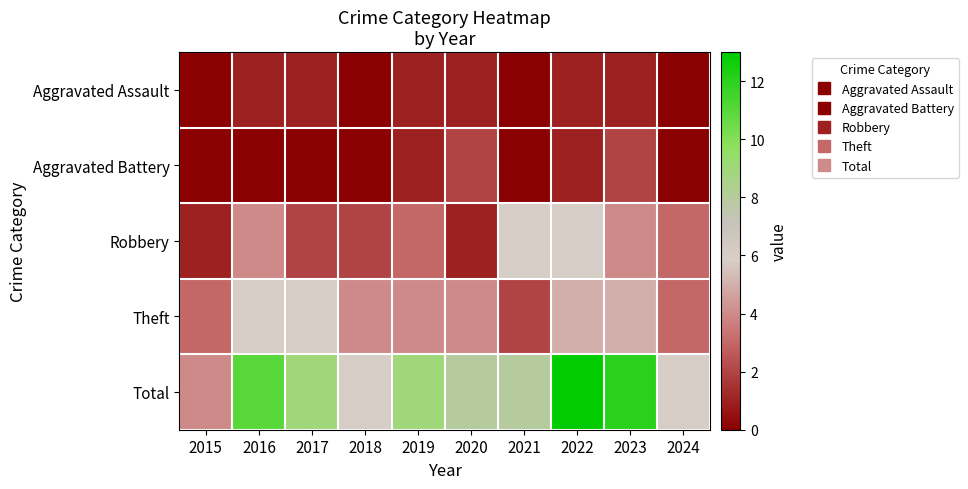

Reading left to right, transcribe all the data shown in this chart.

Aggravated Assault: 2015=0	2016=1	2017=1	2018=0	2019=1	2020=1	2021=0	2022=1	2023=1	2024=0
Aggravated Battery: 2015=0	2016=0	2017=0	2018=0	2019=1	2020=2	2021=0	2022=1	2023=2	2024=0
Robbery: 2015=1	2016=4	2017=2	2018=2	2019=3	2020=1	2021=6	2022=6	2023=4	2024=3
Theft: 2015=3	2016=6	2017=6	2018=4	2019=4	2020=4	2021=2	2022=5	2023=5	2024=3
Total: 2015=4	2016=11	2017=9	2018=6	2019=9	2020=8	2021=8	2022=13	2023=12	2024=6